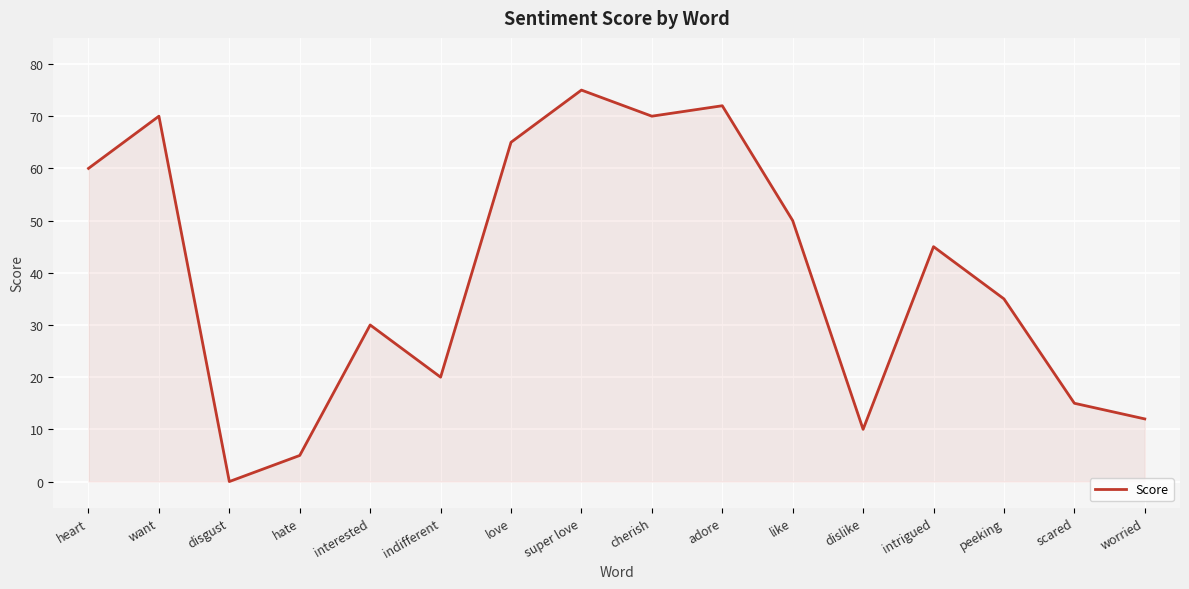

Which has a higher value, cherish or adore?

adore